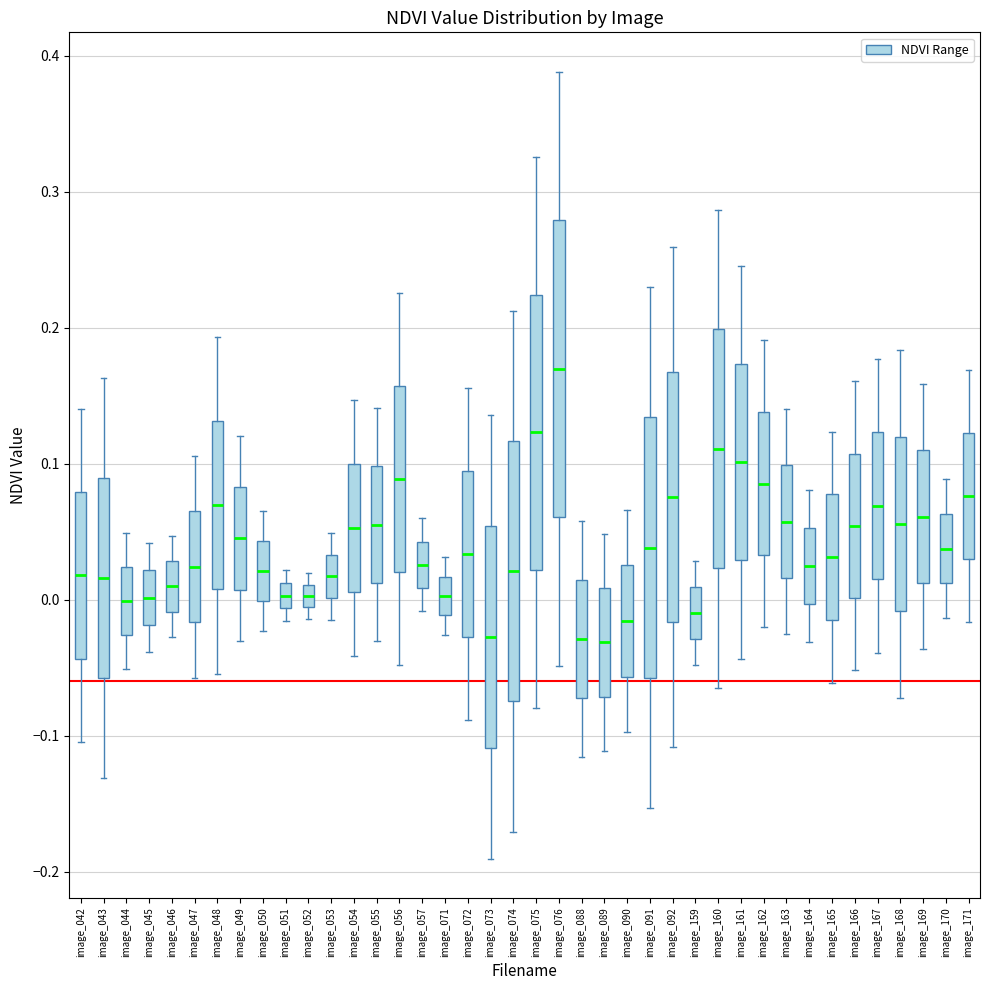

Reading left to right, read every box against the y-axis: the position of its median line, the range the box covers, and the ends of its whiskers. The values are not printed on the chart, so give them approximately, as read against the axis.

image_042: median 0.02, box -0.04 to 0.08, whiskers -0.10 to 0.14
image_043: median 0.02, box -0.06 to 0.09, whiskers -0.13 to 0.16
image_044: median 0.00, box -0.03 to 0.02, whiskers -0.05 to 0.05
image_045: median 0.00, box -0.02 to 0.02, whiskers -0.04 to 0.04
image_046: median 0.01, box -0.01 to 0.03, whiskers -0.03 to 0.05
image_047: median 0.02, box -0.02 to 0.07, whiskers -0.06 to 0.11
image_048: median 0.07, box 0.01 to 0.13, whiskers -0.05 to 0.19
image_049: median 0.05, box 0.01 to 0.08, whiskers -0.03 to 0.12
image_050: median 0.02, box 0.00 to 0.04, whiskers -0.02 to 0.07
image_051: median 0.00, box -0.01 to 0.01, whiskers -0.02 to 0.02
image_052: median 0.00, box -0.01 to 0.01, whiskers -0.01 (just below the box's lower edge) to 0.02
image_053: median 0.02, box 0.00 to 0.03, whiskers -0.01 to 0.05
image_054: median 0.05, box 0.01 to 0.10, whiskers -0.04 to 0.15
image_055: median 0.06, box 0.01 to 0.10, whiskers -0.03 to 0.14
image_056: median 0.09, box 0.02 to 0.16, whiskers -0.05 to 0.23
image_057: median 0.03, box 0.01 to 0.04, whiskers -0.01 to 0.06
image_071: median 0.00, box -0.01 to 0.02, whiskers -0.03 to 0.03
image_072: median 0.03, box -0.03 to 0.09, whiskers -0.09 to 0.16
image_073: median -0.03, box -0.11 to 0.05, whiskers -0.19 to 0.14
image_074: median 0.02, box -0.07 to 0.12, whiskers -0.17 to 0.21
image_075: median 0.12, box 0.02 to 0.22, whiskers -0.08 to 0.33
image_076: median 0.17, box 0.06 to 0.28, whiskers -0.05 to 0.39
image_088: median -0.03, box -0.07 to 0.01, whiskers -0.12 to 0.06
image_089: median -0.03, box -0.07 to 0.01, whiskers -0.11 to 0.05
image_090: median -0.02, box -0.06 to 0.03, whiskers -0.10 to 0.07
image_091: median 0.04, box -0.06 to 0.13, whiskers -0.15 to 0.23
image_092: median 0.08, box -0.02 to 0.17, whiskers -0.11 to 0.26
image_159: median -0.01, box -0.03 to 0.01, whiskers -0.05 to 0.03
image_160: median 0.11, box 0.02 to 0.20, whiskers -0.06 to 0.29
image_161: median 0.10, box 0.03 to 0.17, whiskers -0.04 to 0.25
image_162: median 0.09, box 0.03 to 0.14, whiskers -0.02 to 0.19
image_163: median 0.06, box 0.02 to 0.10, whiskers -0.03 to 0.14
image_164: median 0.02, box 0.00 to 0.05, whiskers -0.03 to 0.08
image_165: median 0.03, box -0.01 to 0.08, whiskers -0.06 to 0.12
image_166: median 0.05, box 0.00 to 0.11, whiskers -0.05 to 0.16
image_167: median 0.07, box 0.02 to 0.12, whiskers -0.04 to 0.18
image_168: median 0.06, box -0.01 to 0.12, whiskers -0.07 to 0.18
image_169: median 0.06, box 0.01 to 0.11, whiskers -0.04 to 0.16
image_170: median 0.04, box 0.01 to 0.06, whiskers -0.01 to 0.09
image_171: median 0.08, box 0.03 to 0.12, whiskers -0.02 to 0.17